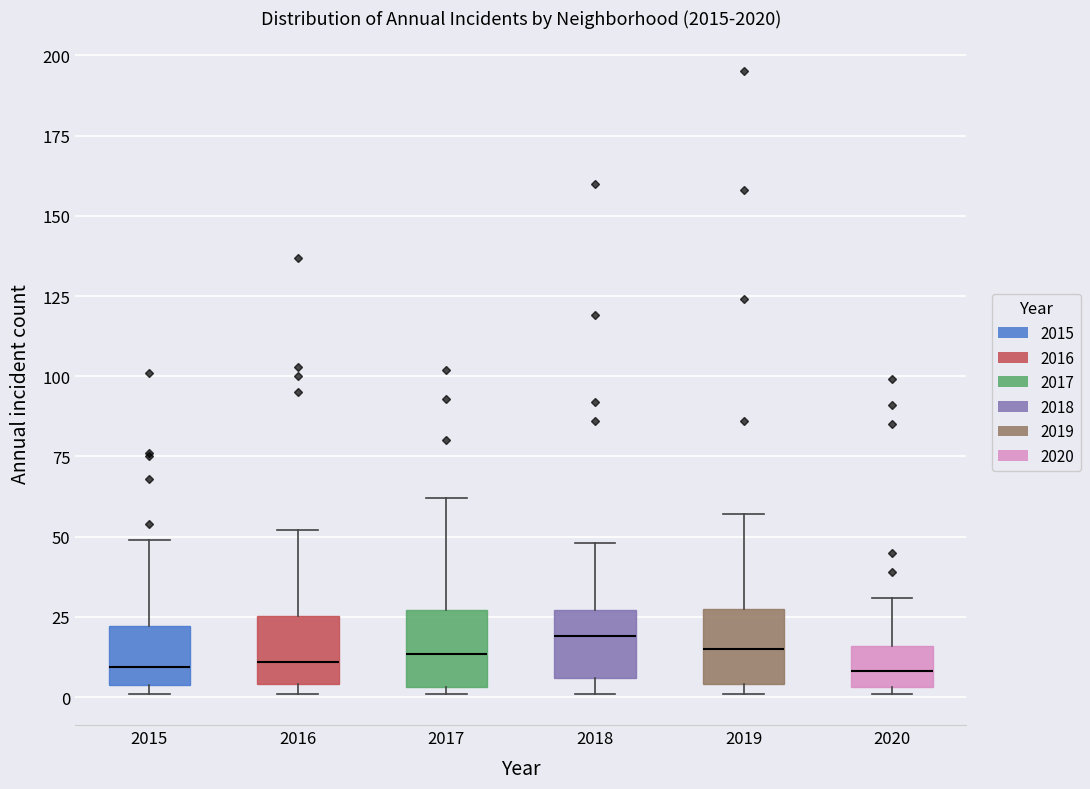

Reading left to right, transcribe this box plot: for each box, give where its median line is, the range the box spans, and where its two whiskers end, as read against the y-axis. The values are not printed on the chart, so give them approximately, as read against the axis.

2015: median 10, box 5 to 20, whiskers 0 to 50
2016: median 10, box 5 to 25, whiskers 0 to 50
2017: median 15, box 5 to 25, whiskers 0 to 60
2018: median 20, box 5 to 25, whiskers 0 to 50
2019: median 15, box 5 to 30, whiskers 0 to 55
2020: median 10, box 5 to 15, whiskers 0 to 30